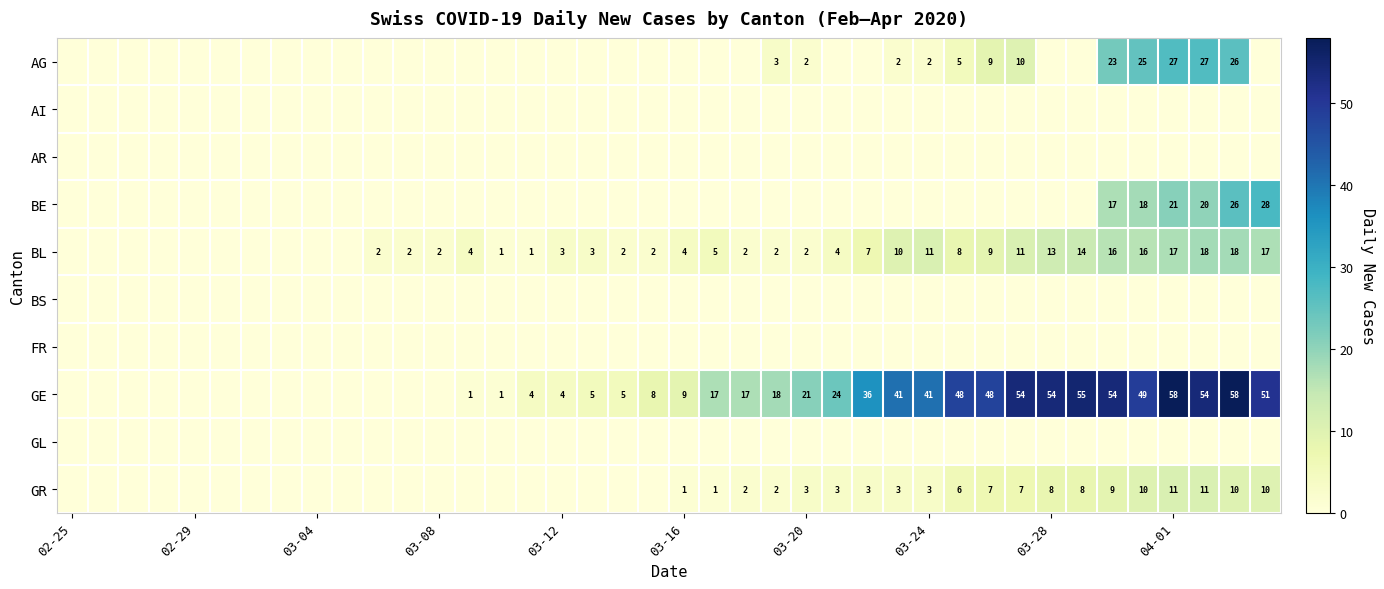

Between 02-29 and 03-24, which series saw the biggest shift?

GE